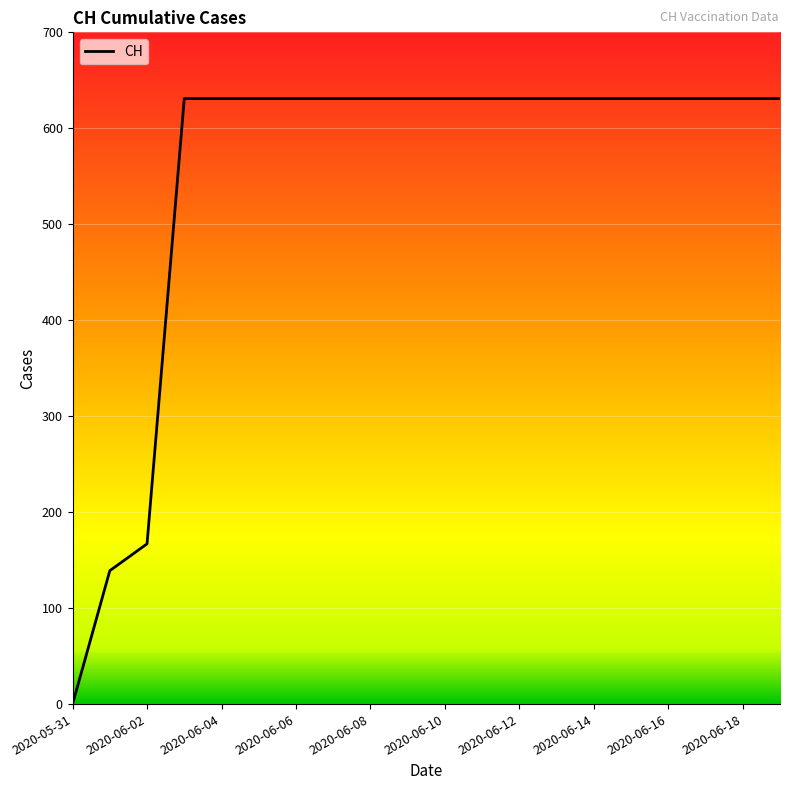

What is the maximum value shown in the chart?

631